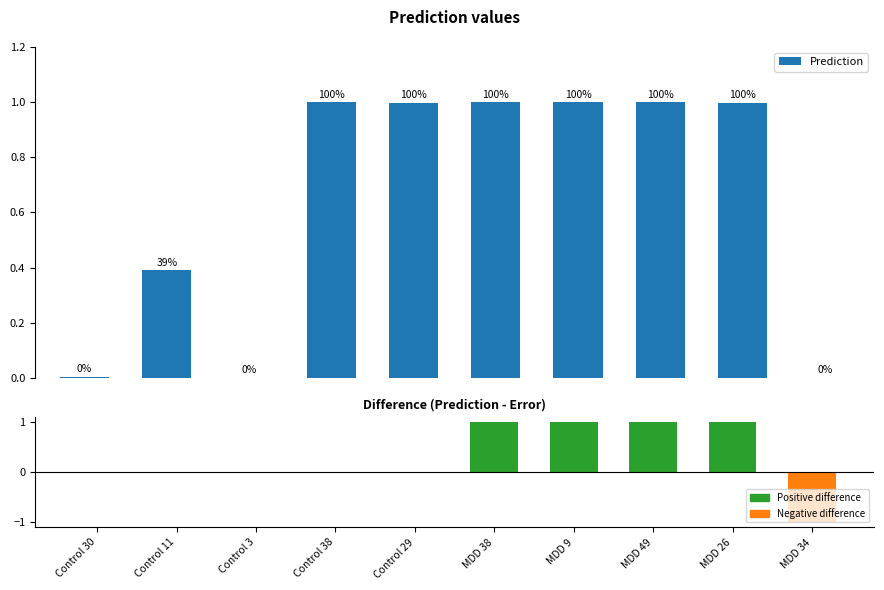

What is the label of the 6th bar from the right?

Control 29